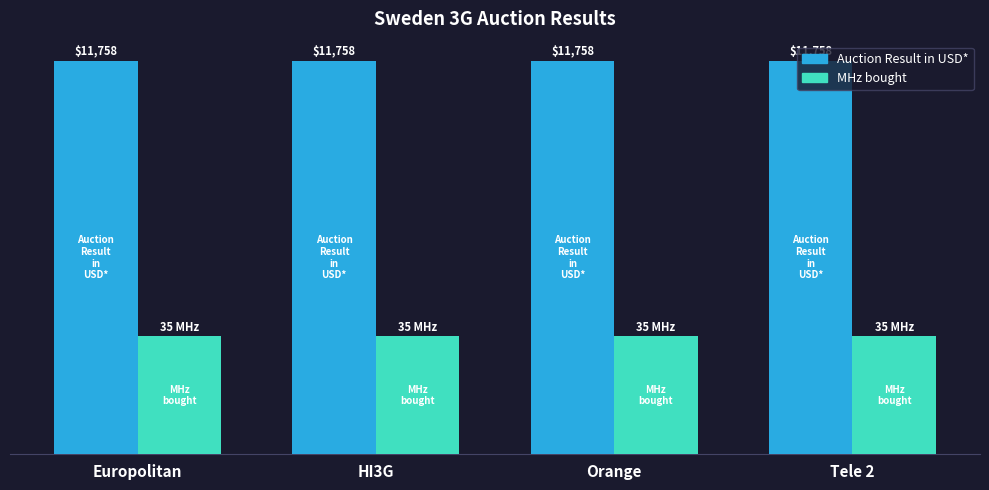

Does the chart contain any negative values?

No